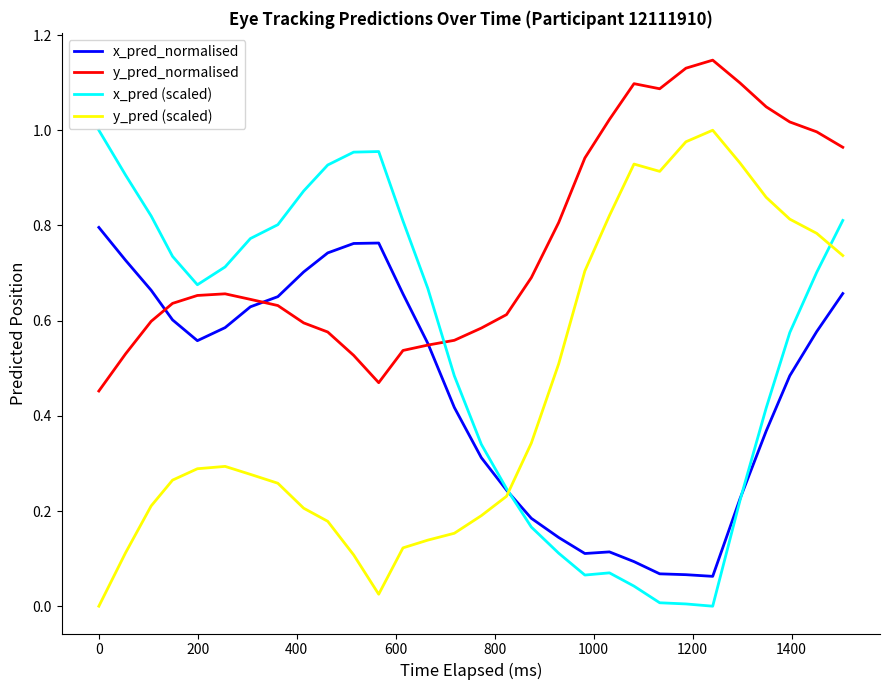

How many intersections are there between y_pred (scaled) and x_pred (scaled)?

2